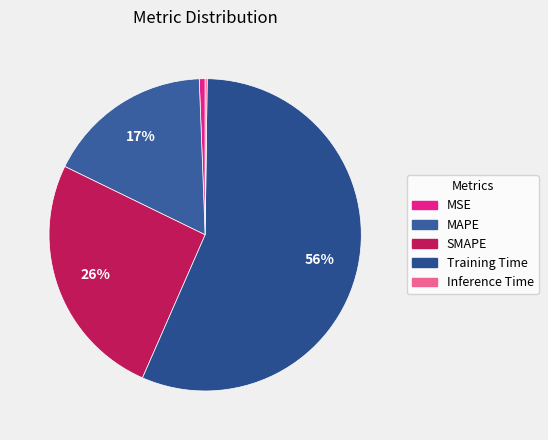

The MSE slice represents 11% of the pie. True or false?

False